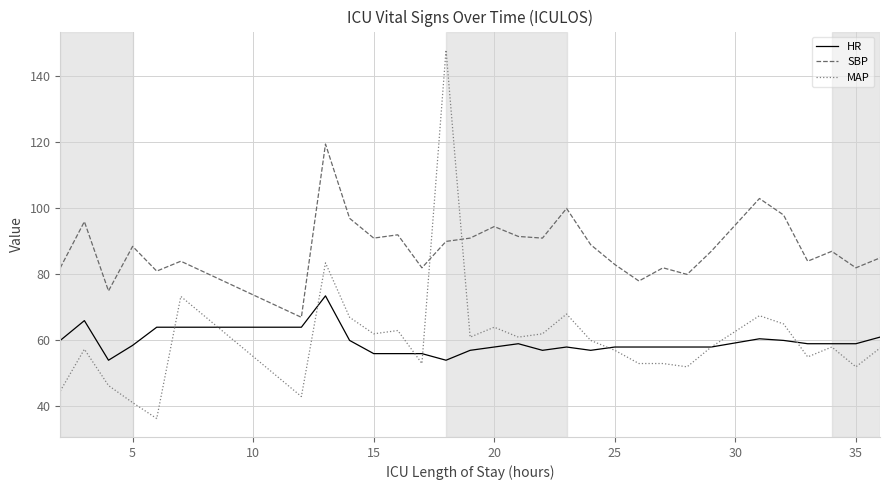

What is the minimum value for MAP?

36.3